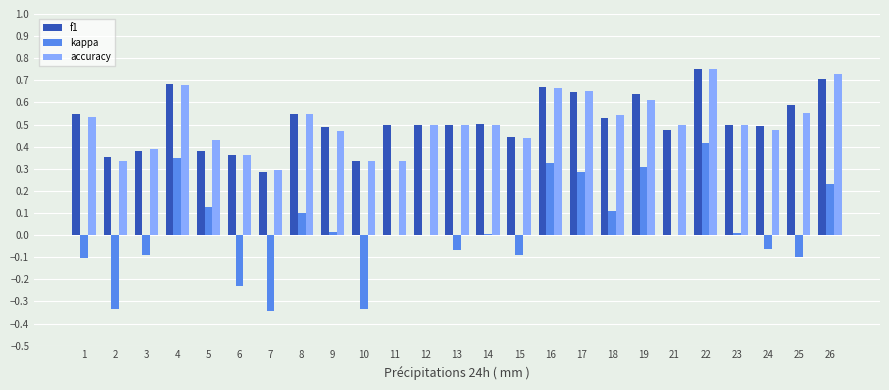

The value of kappa at 8 is 0.1. True or false?

True